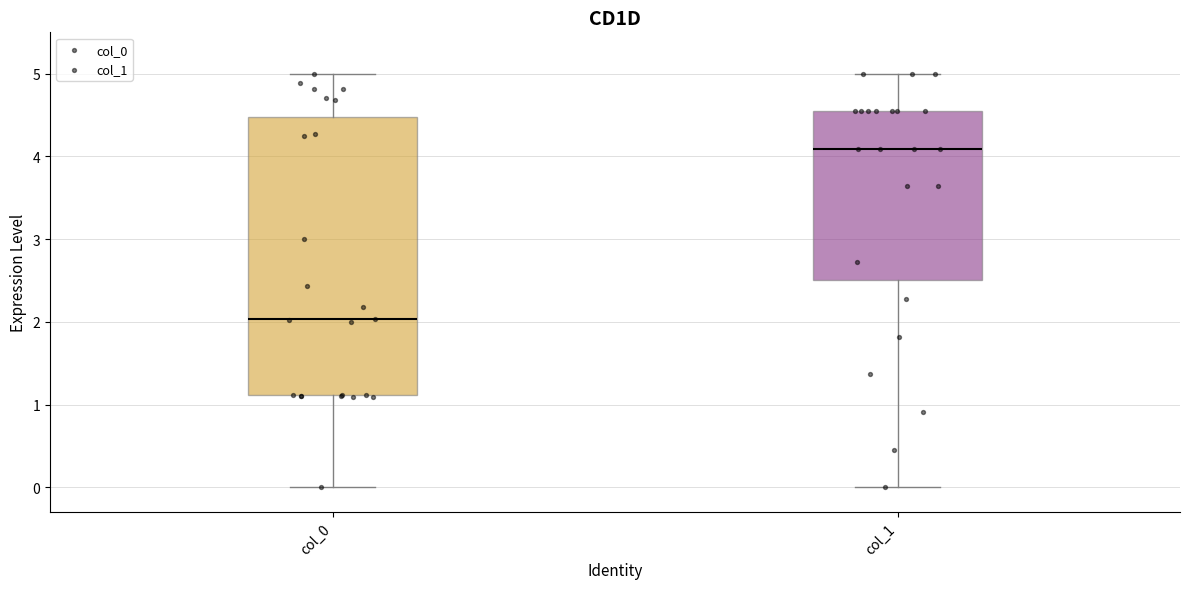

Reading left to right, transcribe this box plot: for each box, give where its median line is, the range the box spans, and where its two whiskers end, as read against the y-axis. The values are not printed on the chart, so give them approximately, as read against the axis.

col_0: median 2.0, box 1.1 to 4.5, whiskers 0.0 to 5.0
col_1: median 4.1, box 2.5 to 4.5, whiskers 0.0 to 5.0